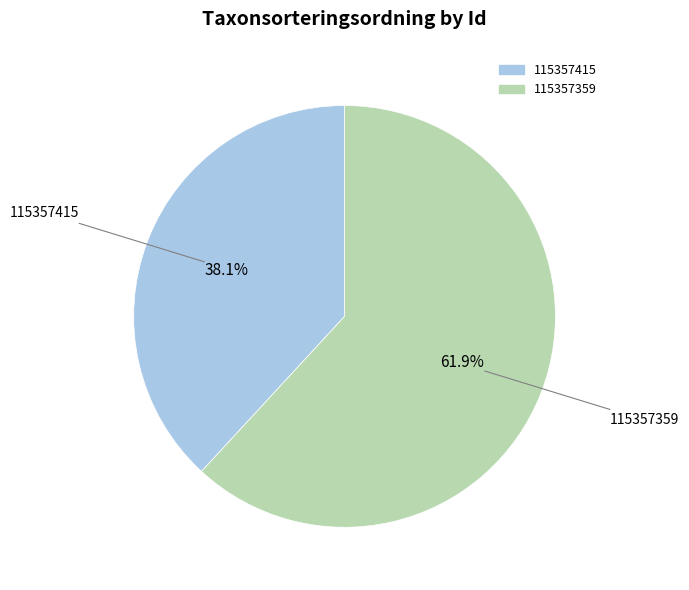

Which category accounts for the majority?

115357359